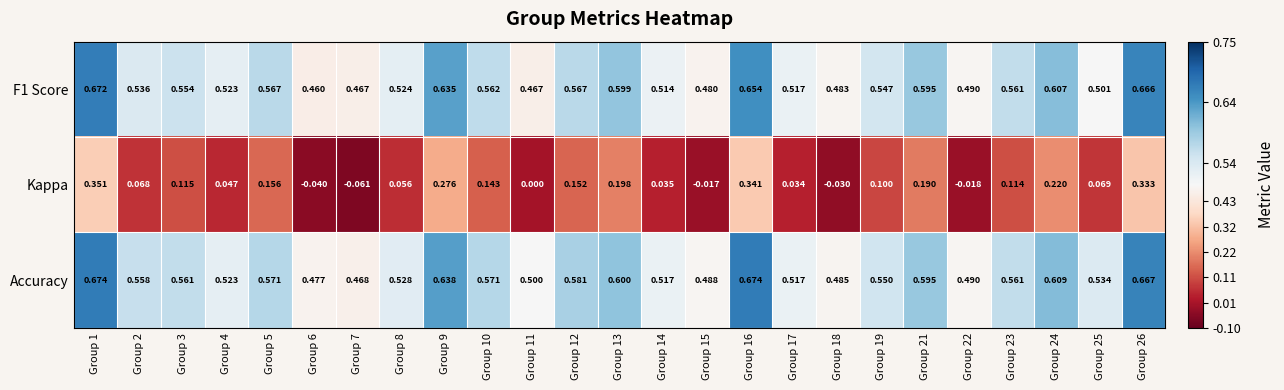

Which series has the widest spread of values?

Kappa